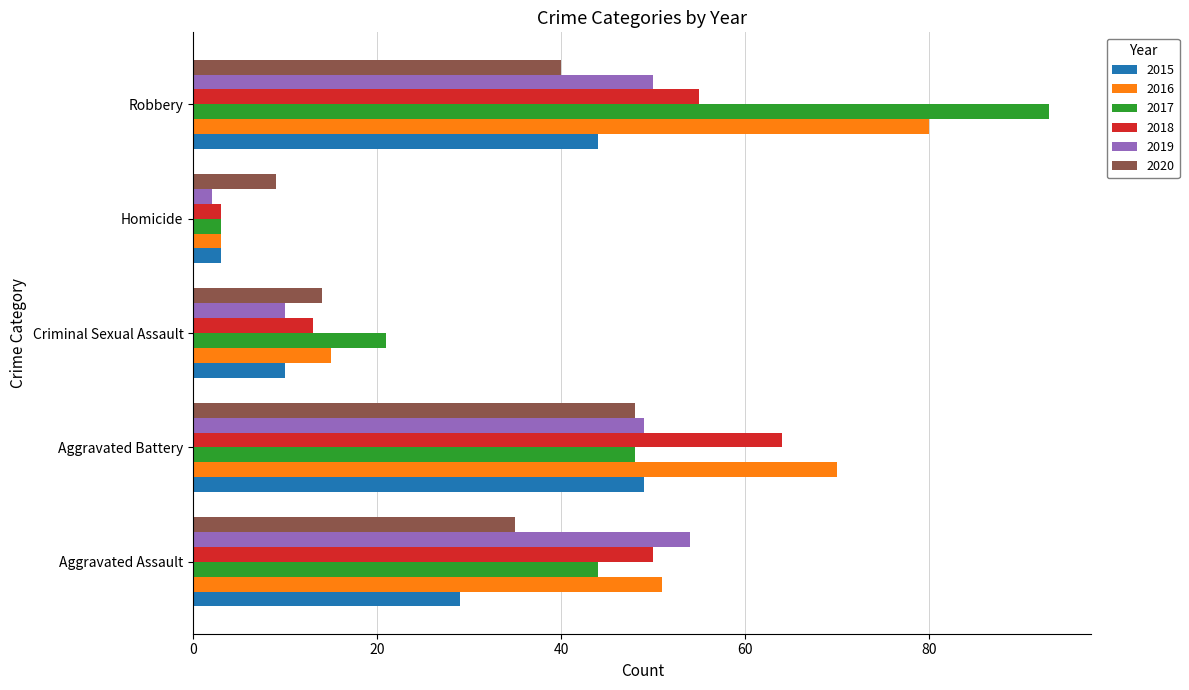

How many series are shown in this chart?

6